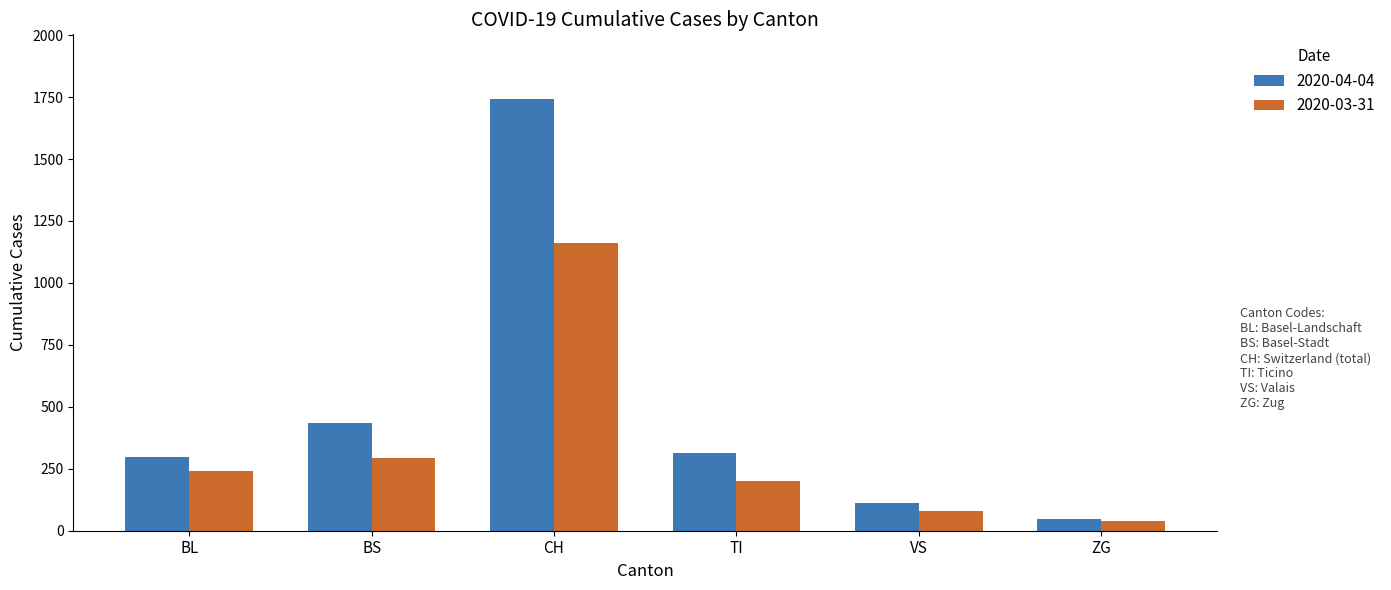

Reading left to right, what are all the values shown in this chart?

2020-04-04: 298	434	1742	314	112	46
2020-03-31: 242	292	1160	202	81	39